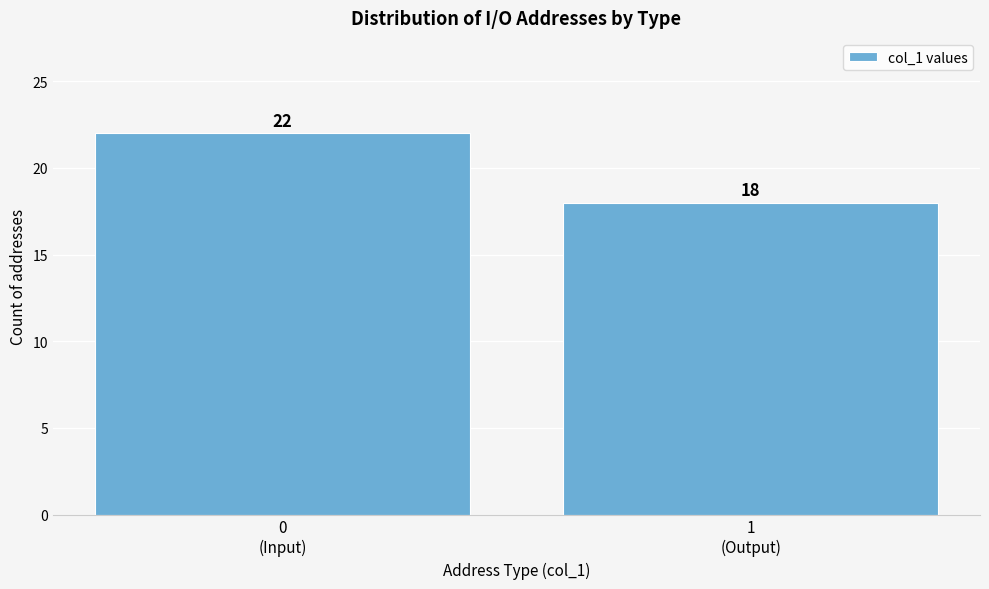

Reading left to right, transcribe all the data shown in this chart.

22	18